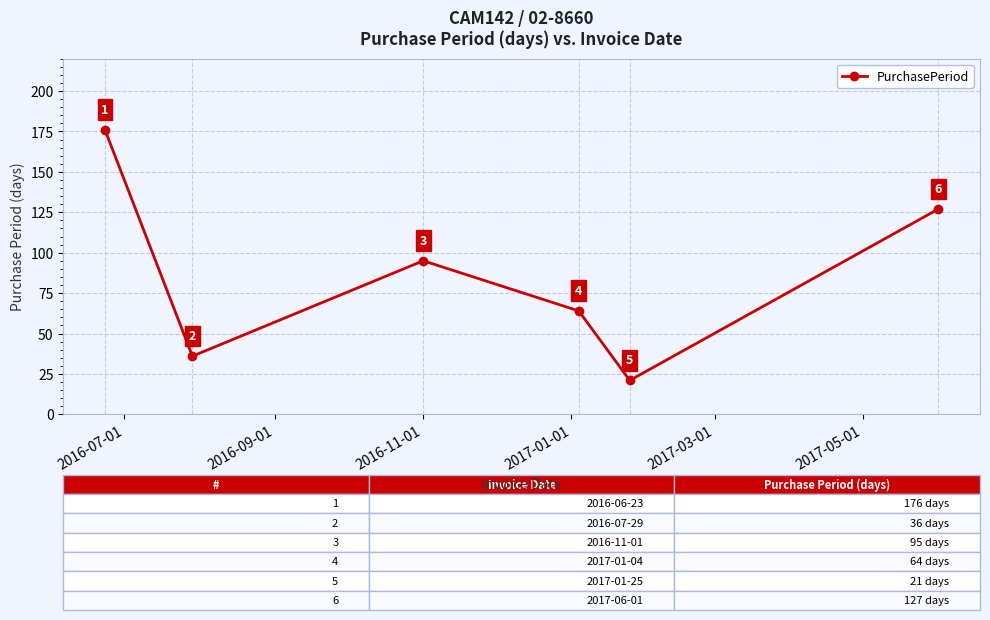

True or false: there are more than 1 points higher than both neighbors.

False